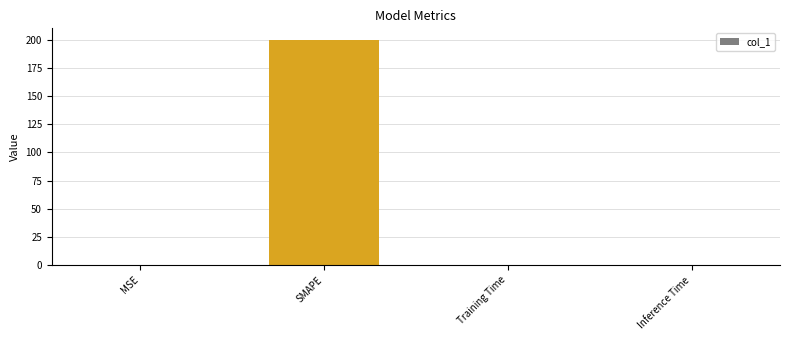

What is the change in value from MSE to SMAPE?

+200.0